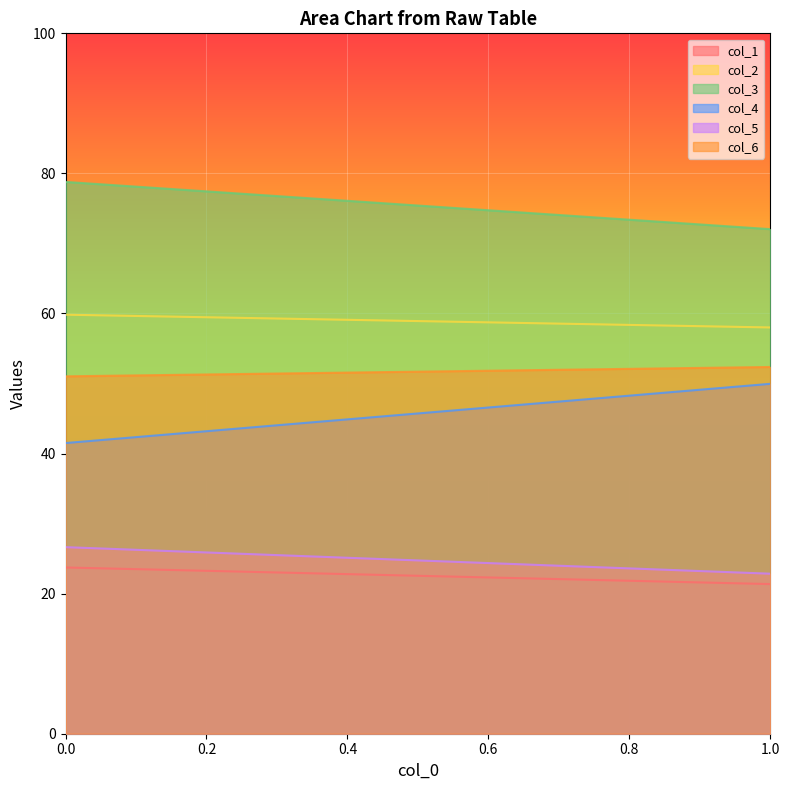

The col_1 series shows 29.6 at 1. True or false?

False